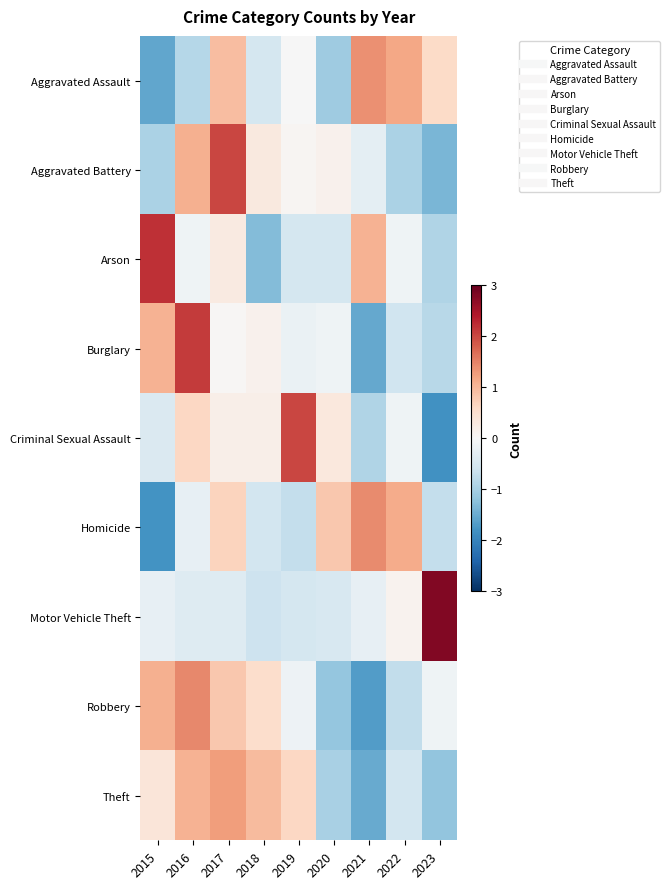

At how many categories does at least one series exceed 2?

5